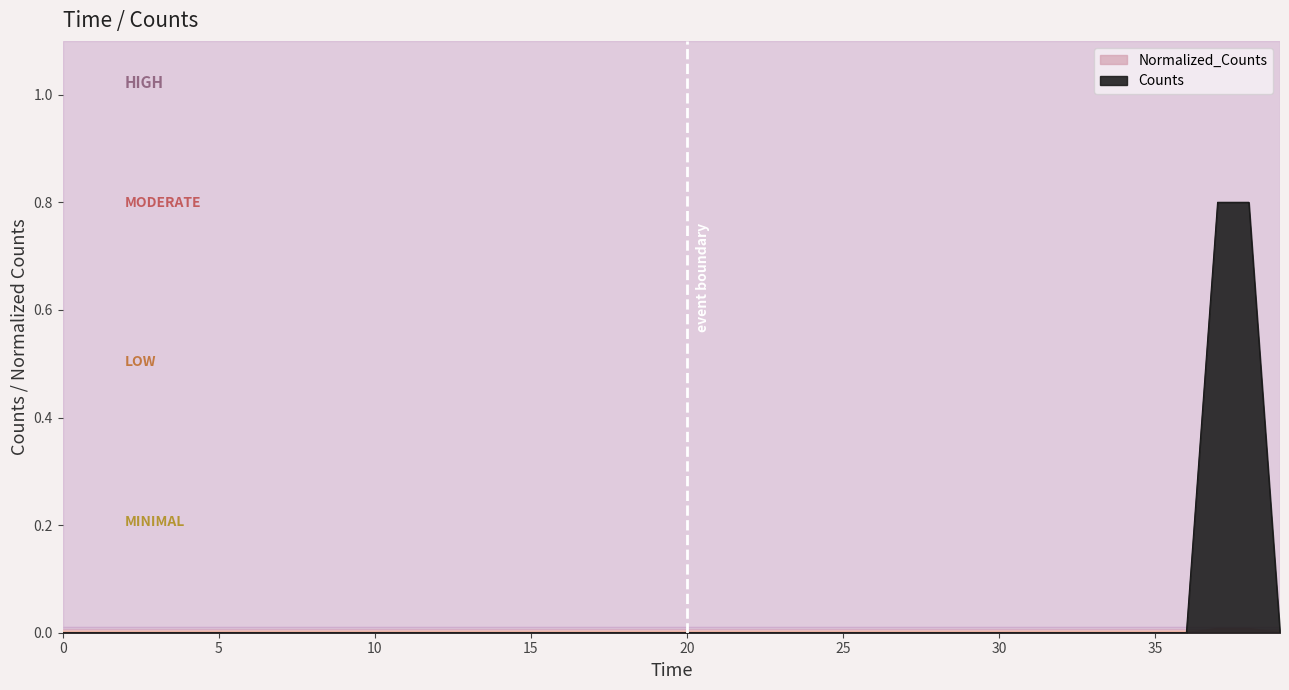

Which series has the largest total across all categories?

Counts